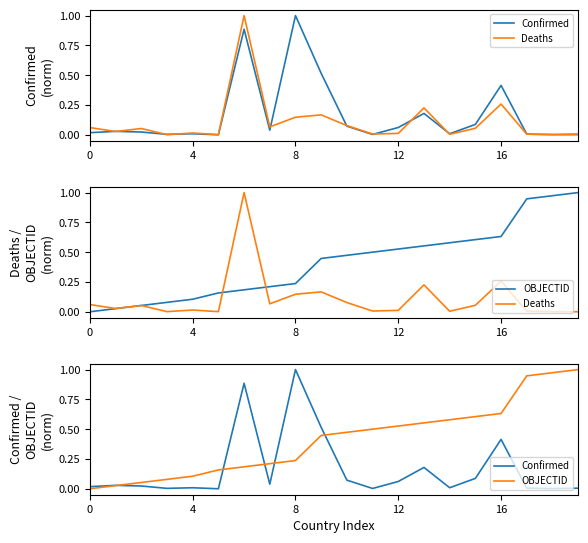

At which category is the sum across all series the highest?

6